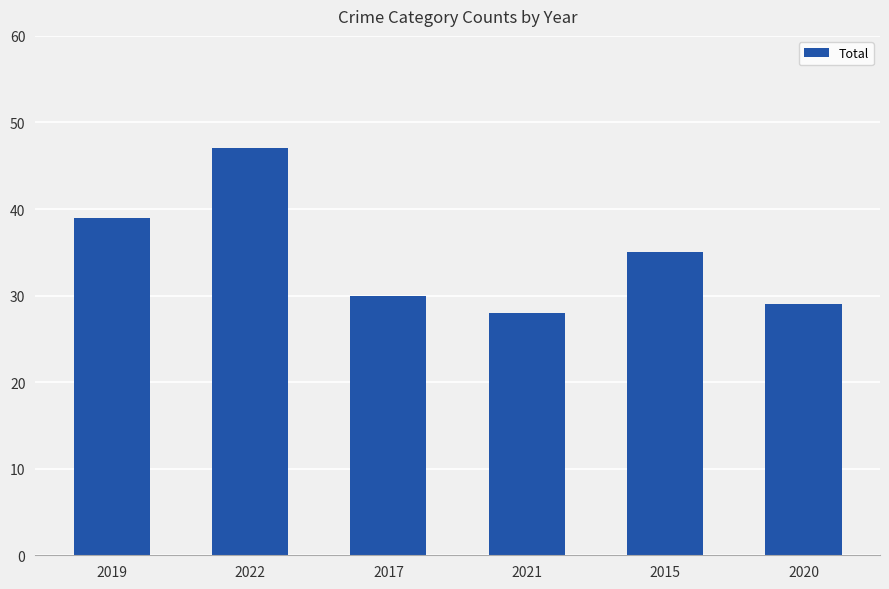

What is the maximum value shown in the chart?

47